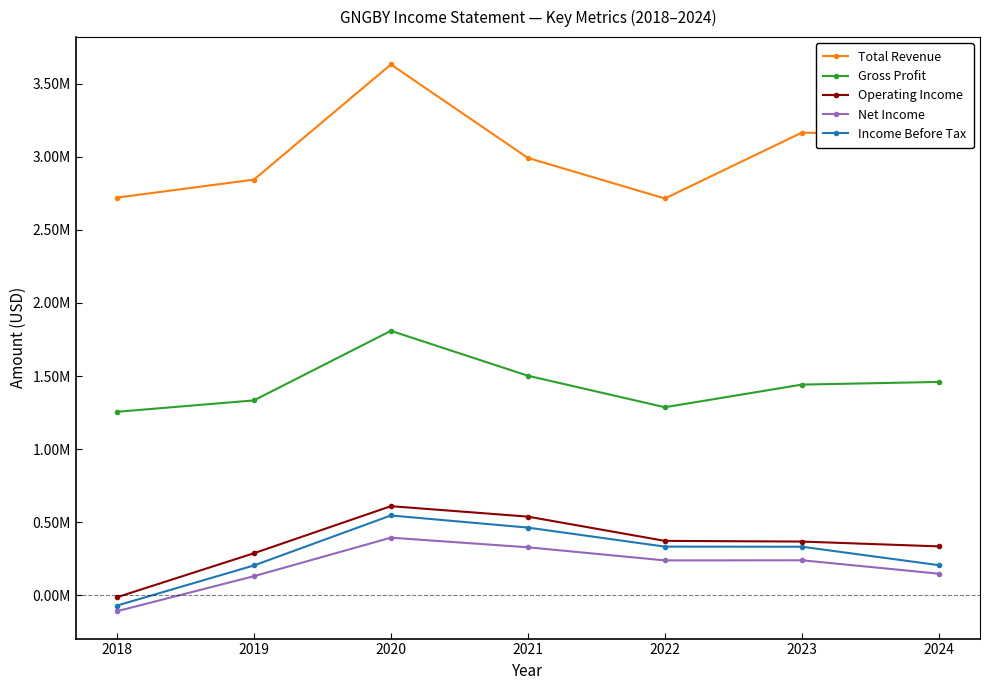

What is the difference between the highest and lowest values at 2021?

2662900